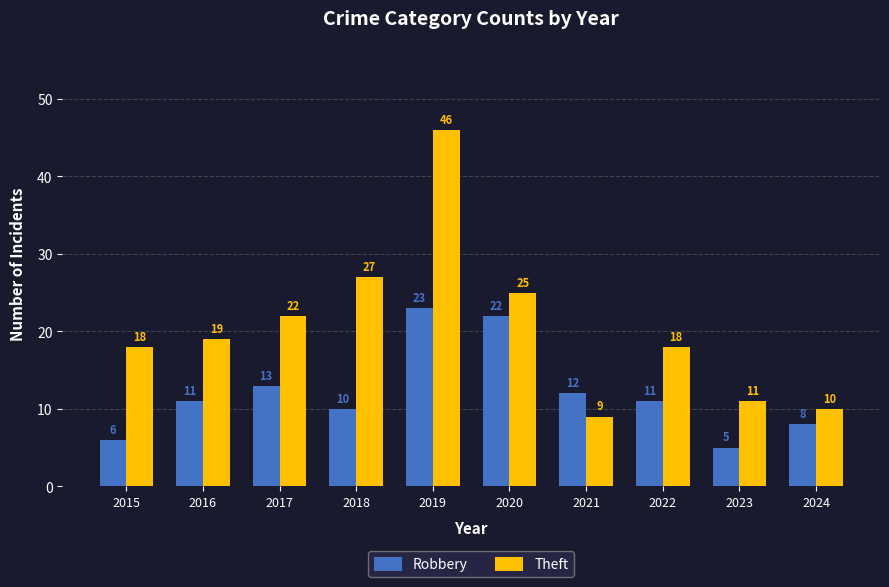

Rank the series by their average value, from highest to lowest.

Theft, Robbery